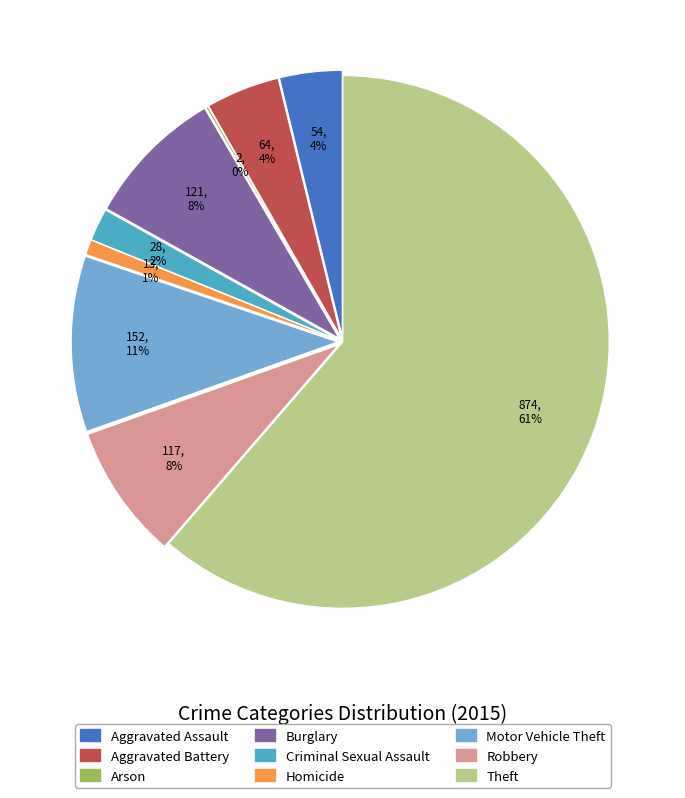

Is the sum of Aggravated Battery and Arson greater than half?

No